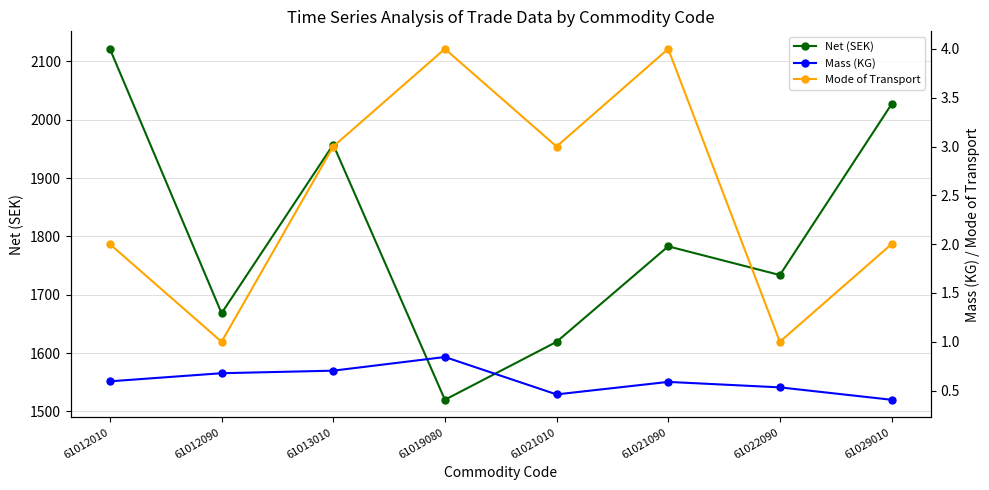

True or false: Mass (KG) and Net (SEK) cross at least once.

False